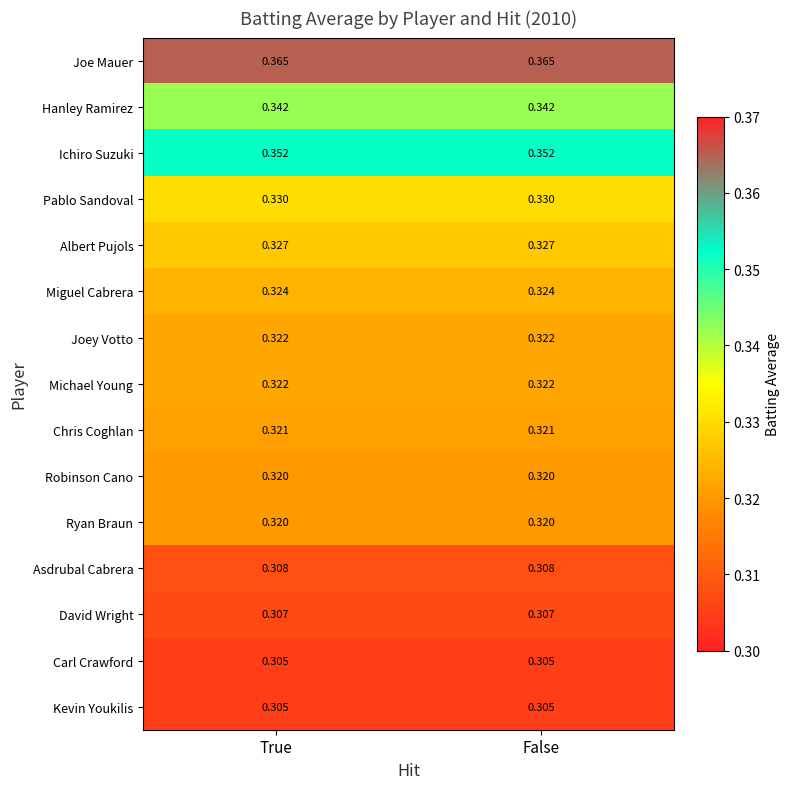

Is the value of Ichiro Suzuki at True greater than the value of Asdrubal Cabrera at False?

Yes